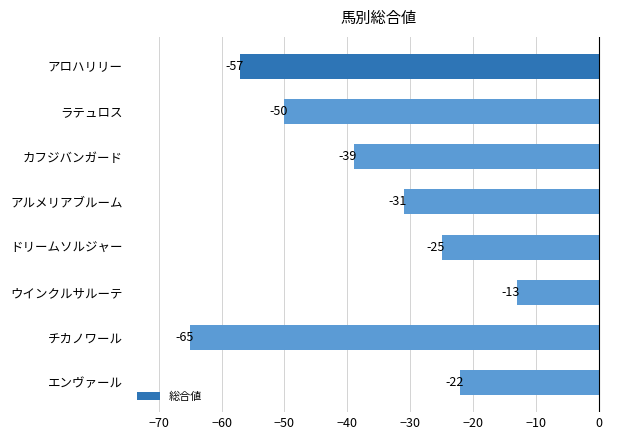

Reading top to bottom, list all the values displayed in this chart.

-57	-50	-39	-31	-25	-13	-65	-22